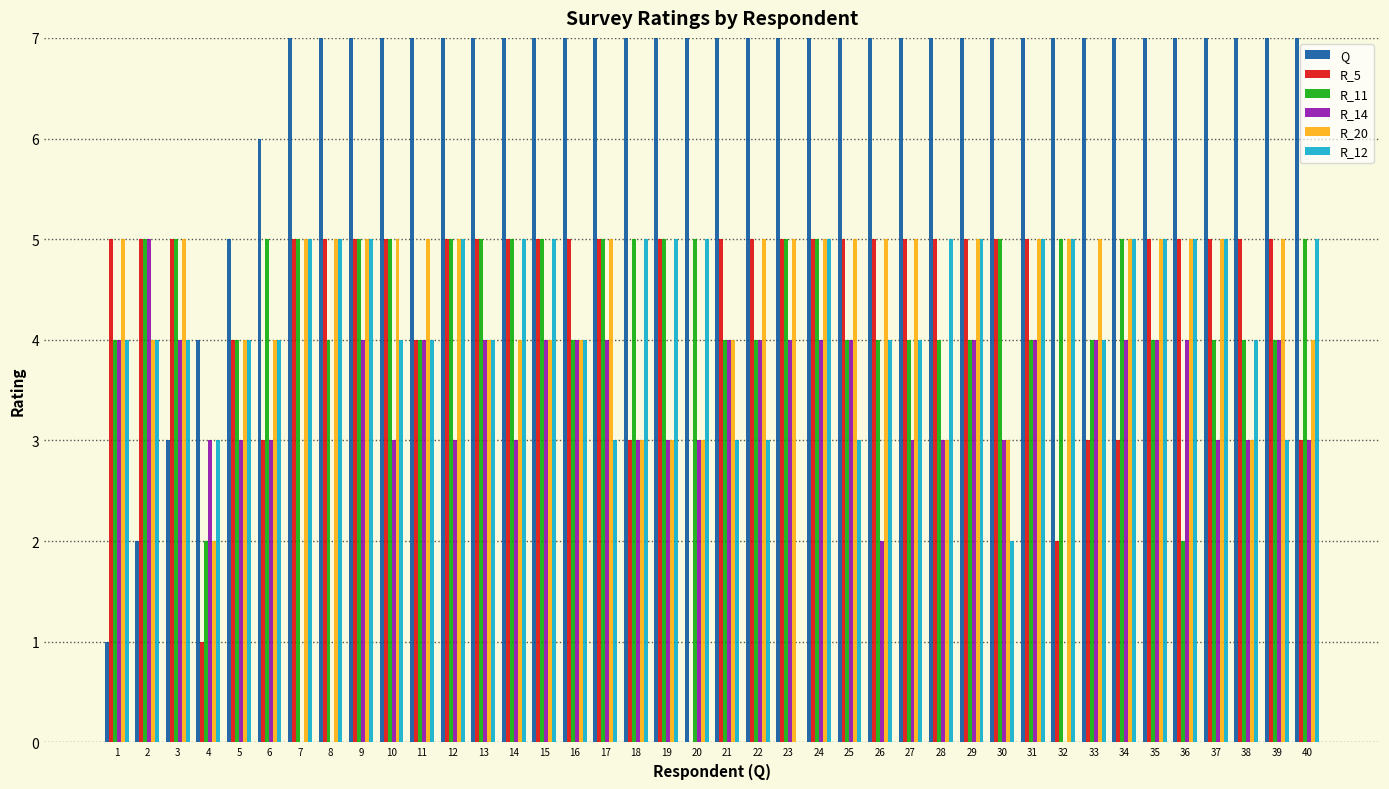

List the series in order of their peak value, lowest first.

R_5, R_11, R_14, R_20, R_12, Q